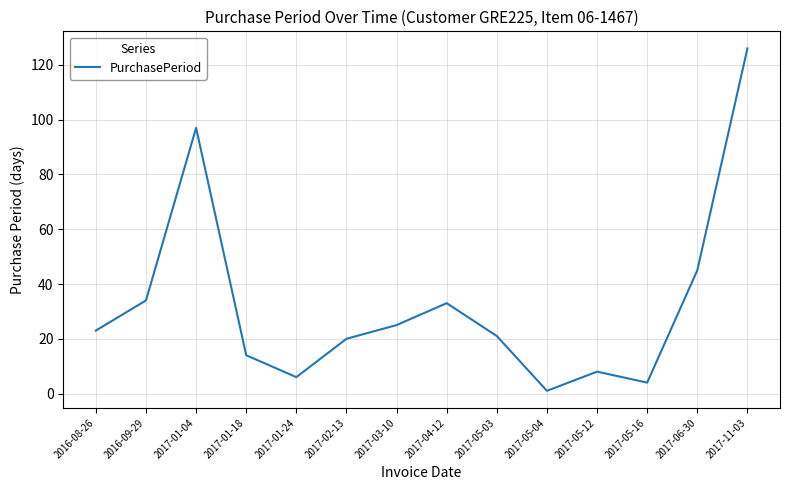

Read the value at 2017-11-03.

126